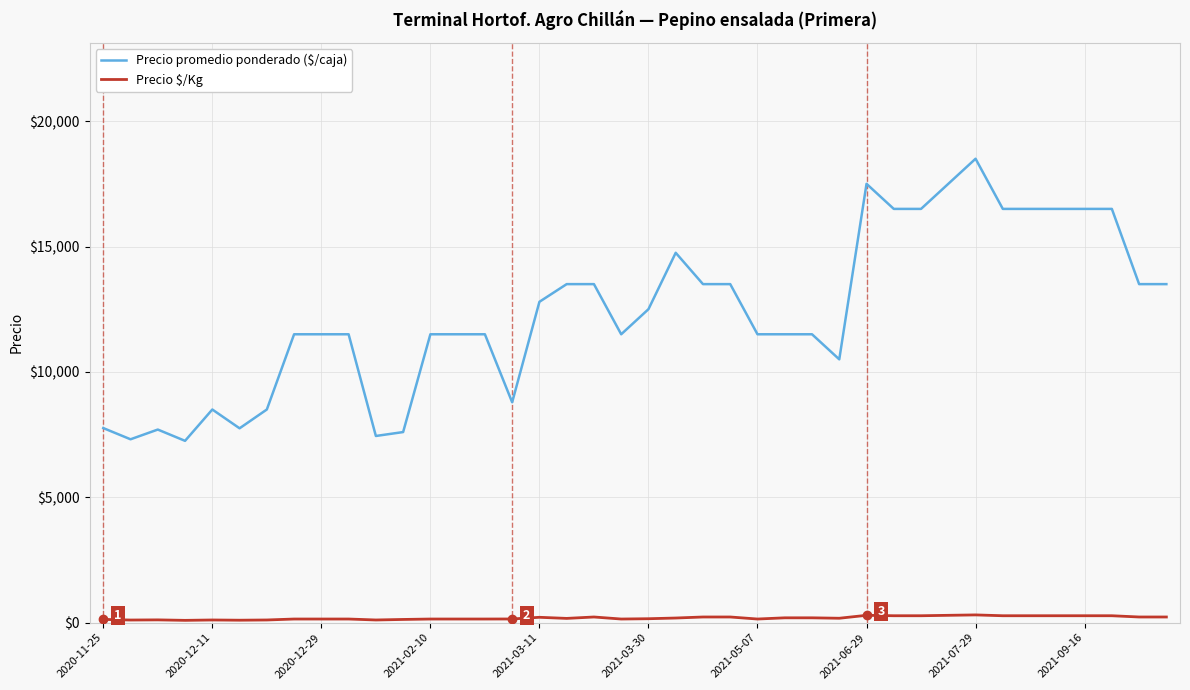

Which series has the widest spread of values?

Precio promedio ponderado ($/caja)